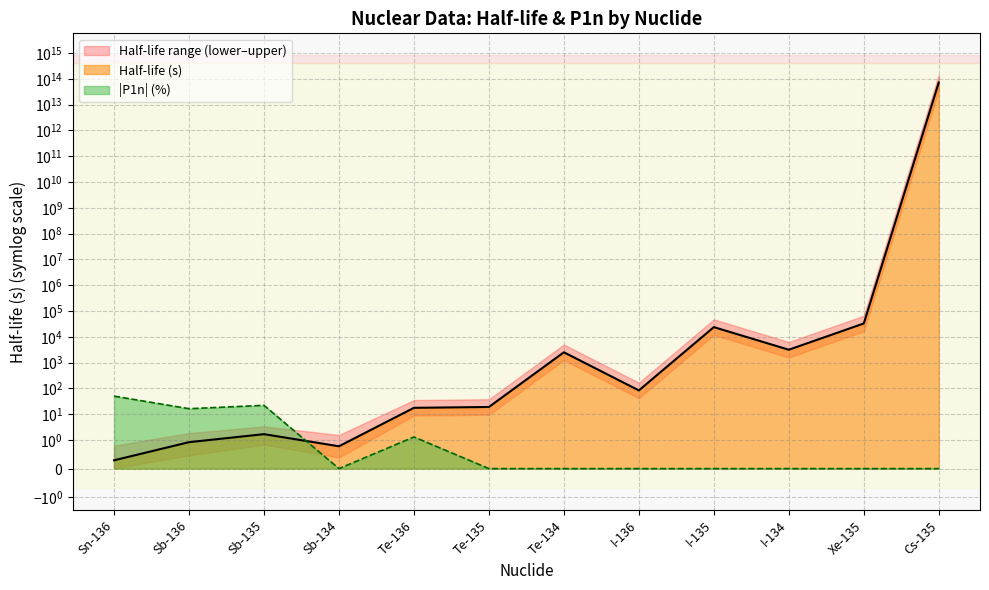

What is the maximum value shown in the chart?

72580870000000.0